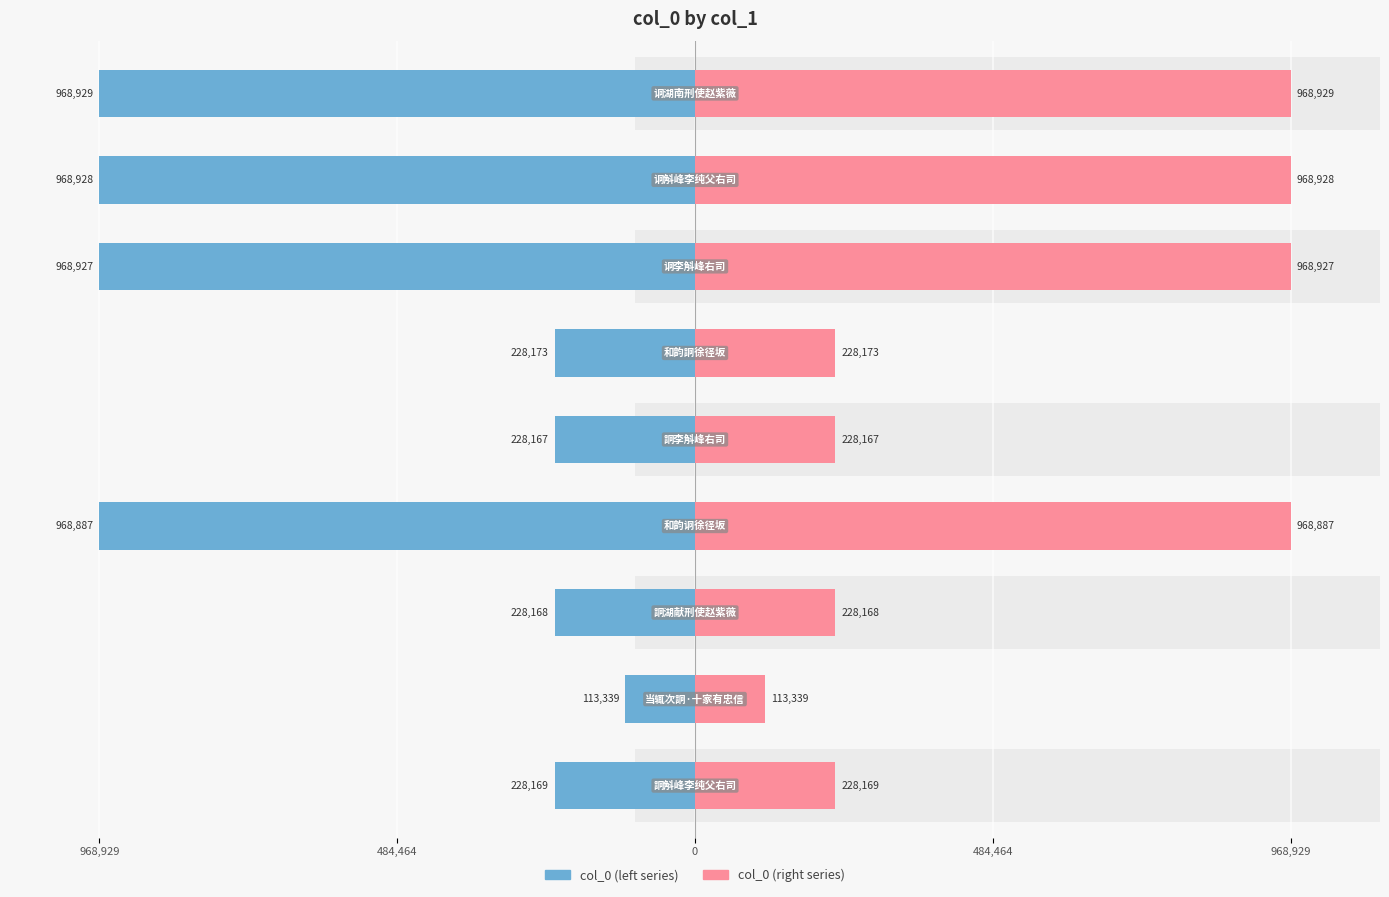

What is the maximum value shown in the chart?

968929